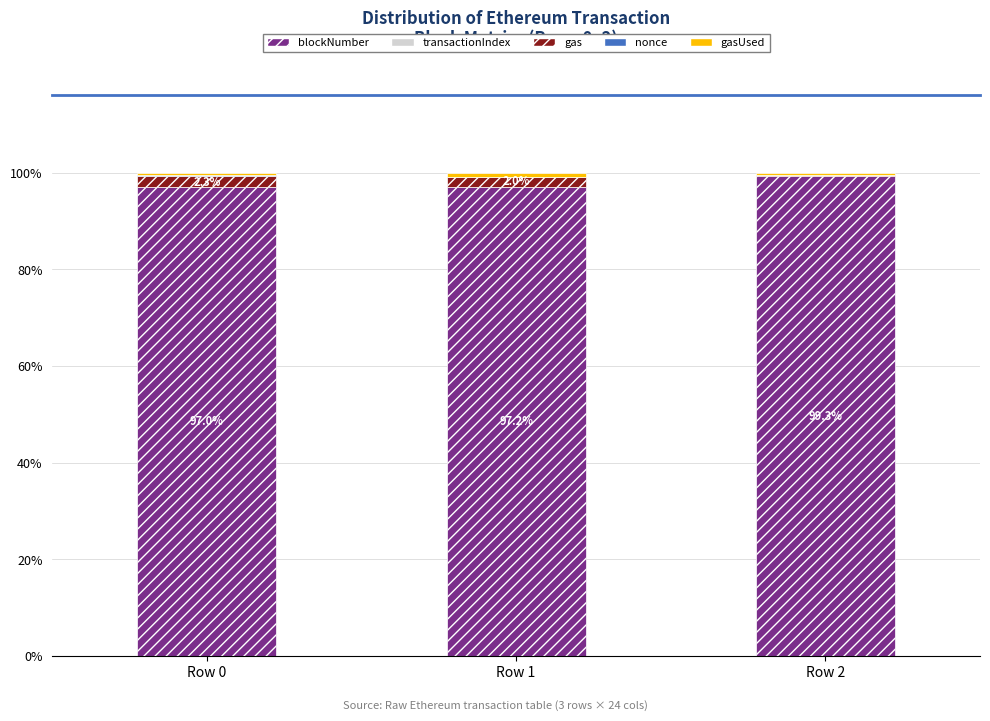

How many categories are shown in the chart?

3